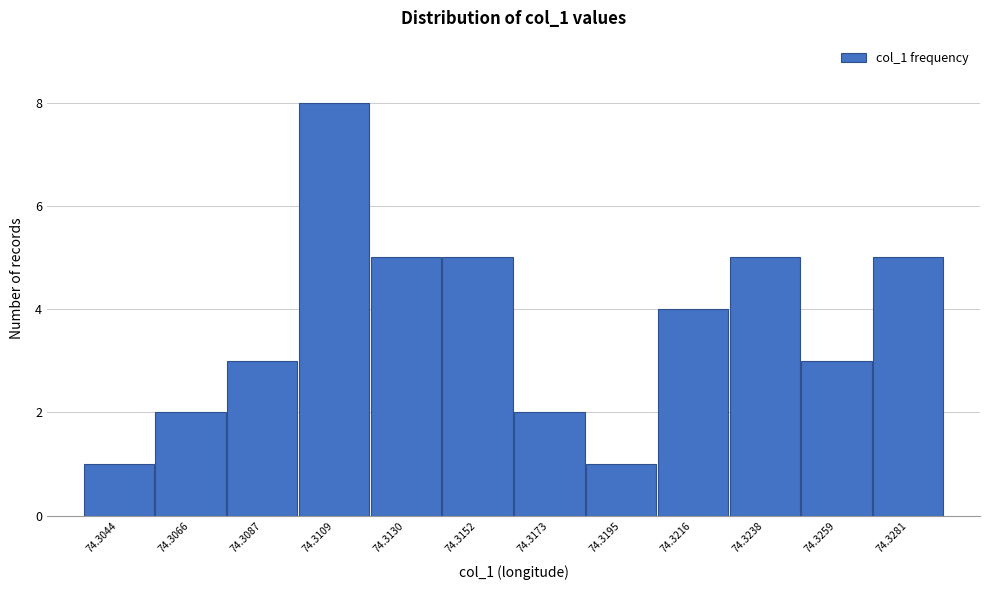

Reading right to left, list all the values displayed in this chart.

5	3	5	4	1	2	5	5	8	3	2	1